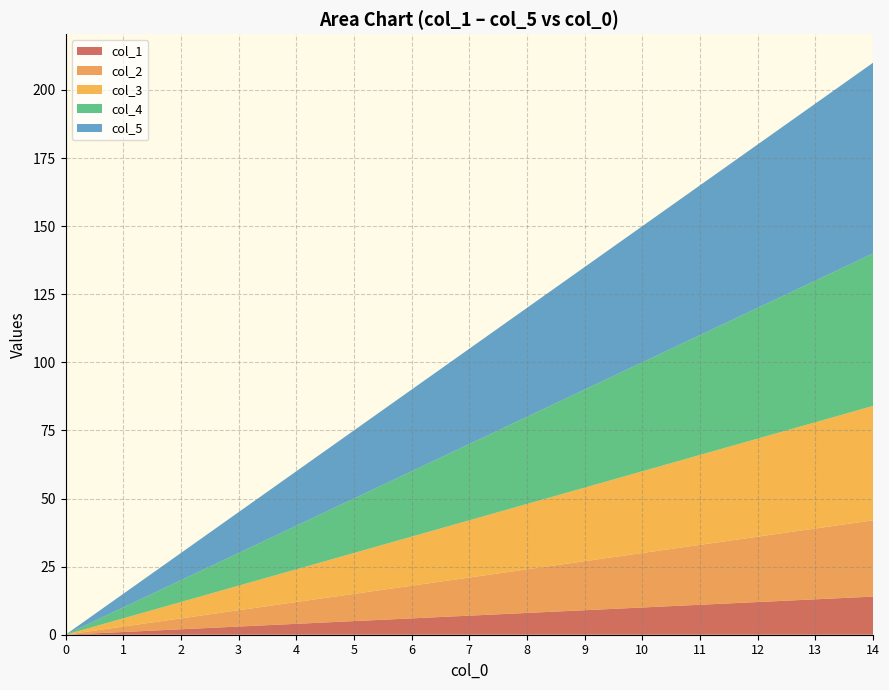

Does the chart have visible grid lines?

Yes